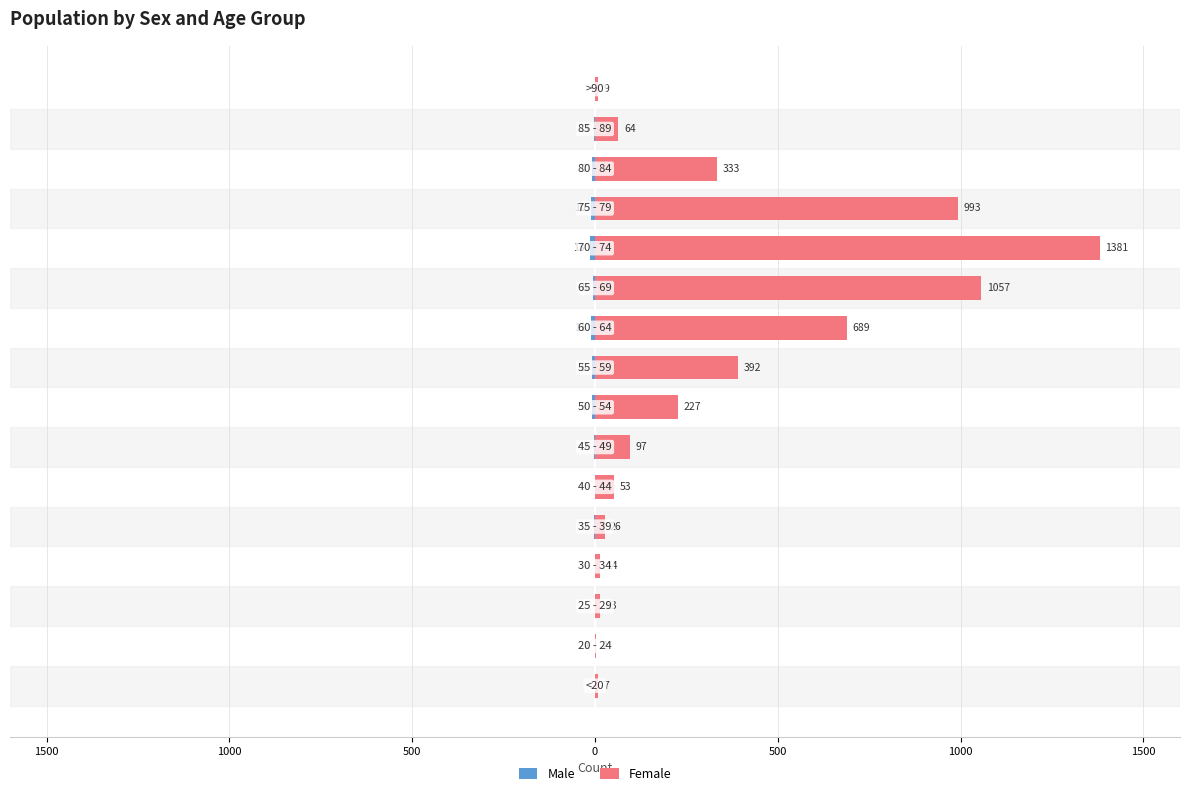

At 11, list the series in order from smallest to largest.

Male, Female